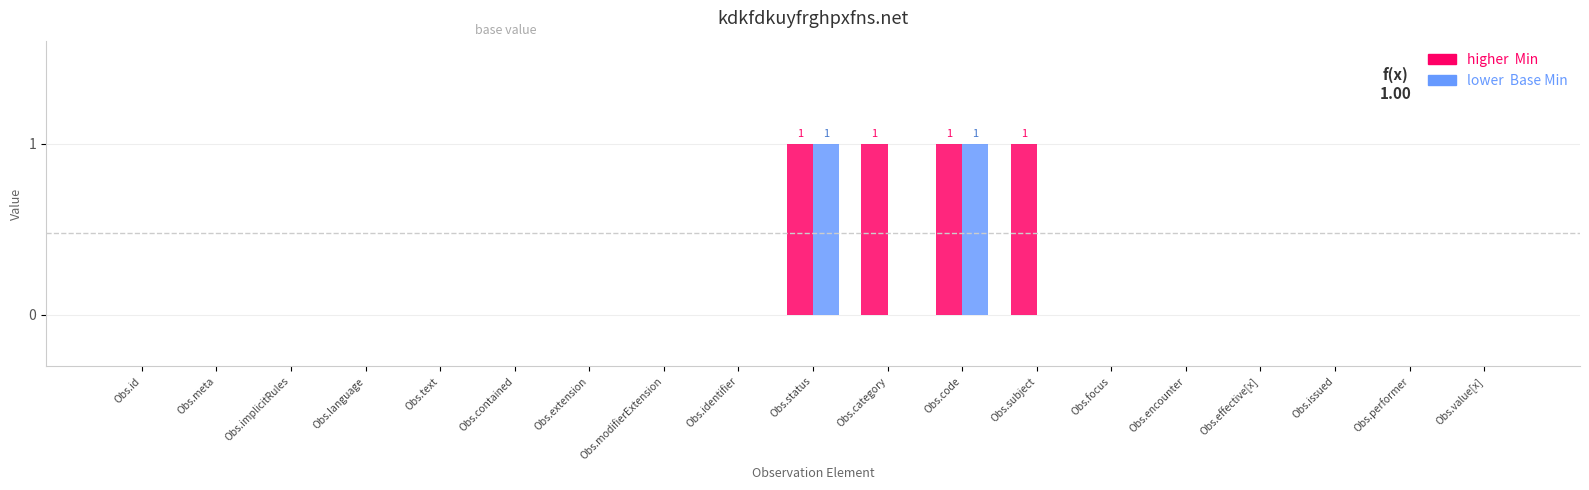

How many groups of bars are there?

19